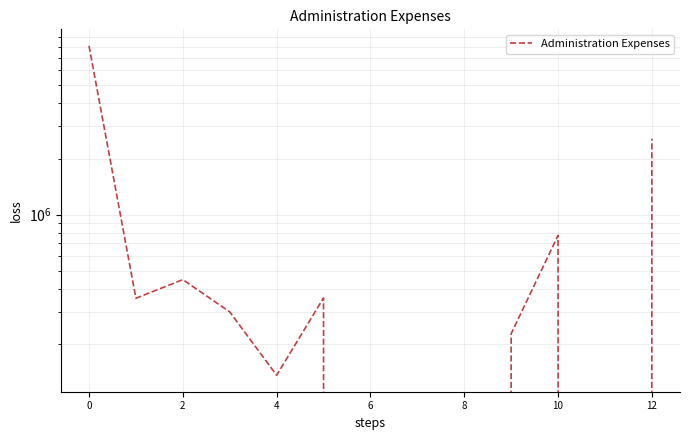

How many data points are less than 299571?

6